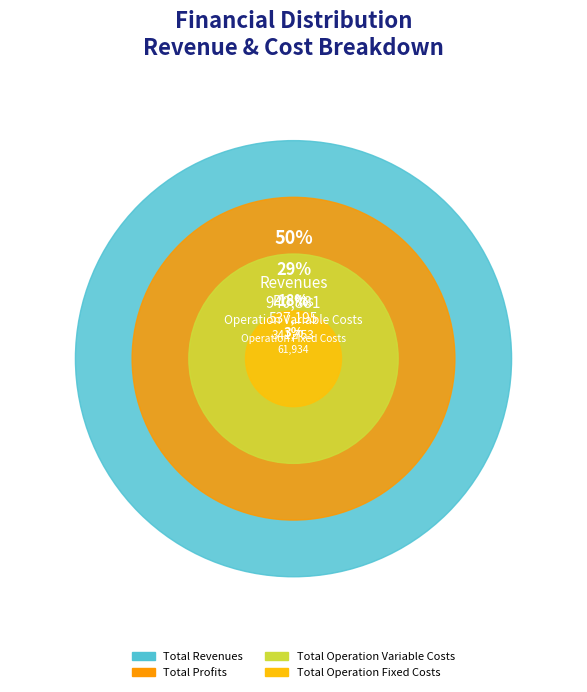

To the nearest percent, what is the combined percentage of Total Revenues and Total Profits?

79%